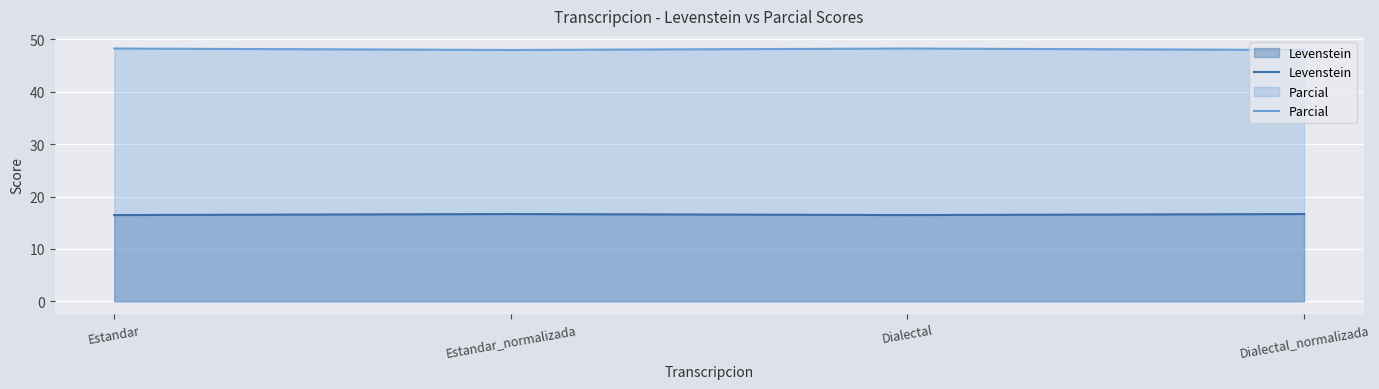

Rank the series at Estandar from lowest to highest value.

Levenstein, Parcial